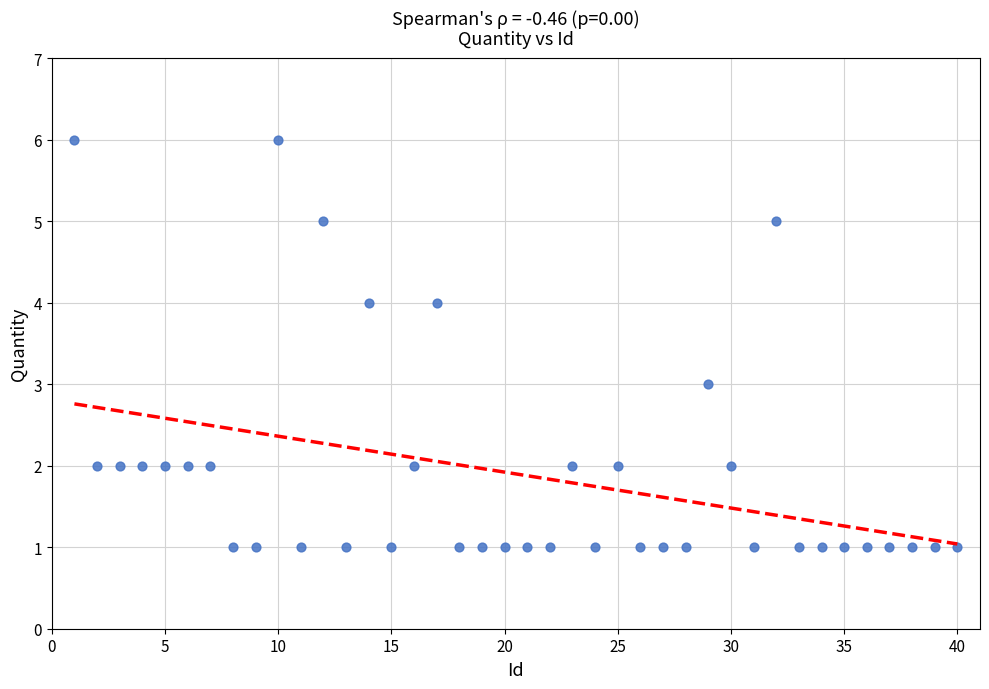

What is the range of Y values (max minus min)?

5